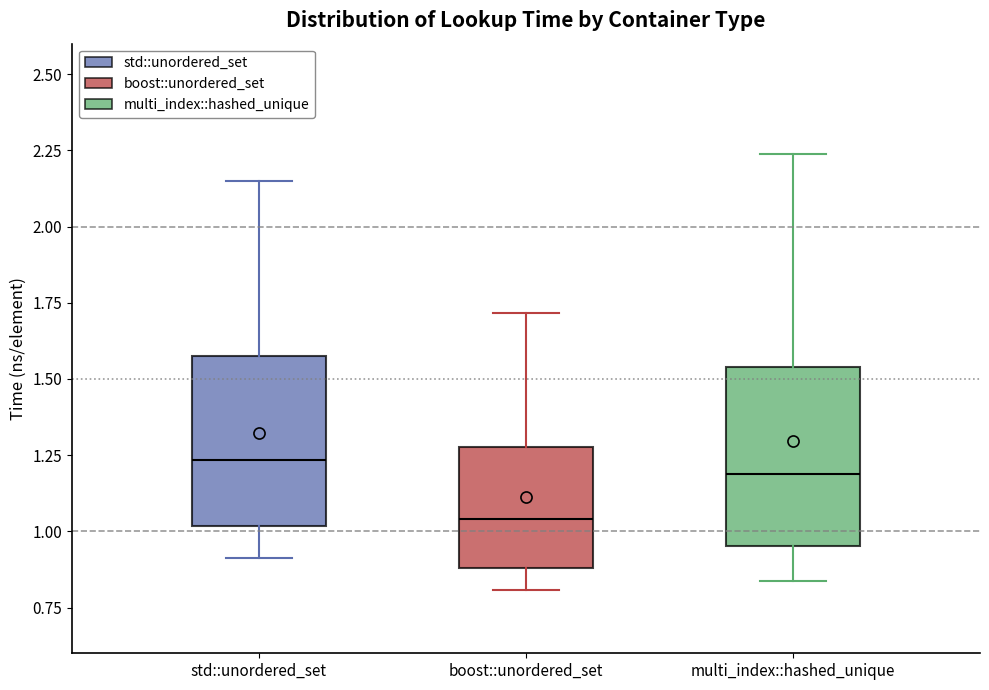

Reading left to right, transcribe this box plot: for each box, give where its median line is, the range the box spans, and where its two whiskers end, as read against the y-axis. The values are not printed on the chart, so give them approximately, as read against the axis.

std::unordered_set: median 1.25, box 1.00 to 1.60, whiskers 0.90 to 2.15
boost::unordered_set: median 1.05, box 0.90 to 1.30, whiskers 0.80 to 1.70
multi_index::hashed_unique: median 1.20, box 0.95 to 1.55, whiskers 0.85 to 2.25